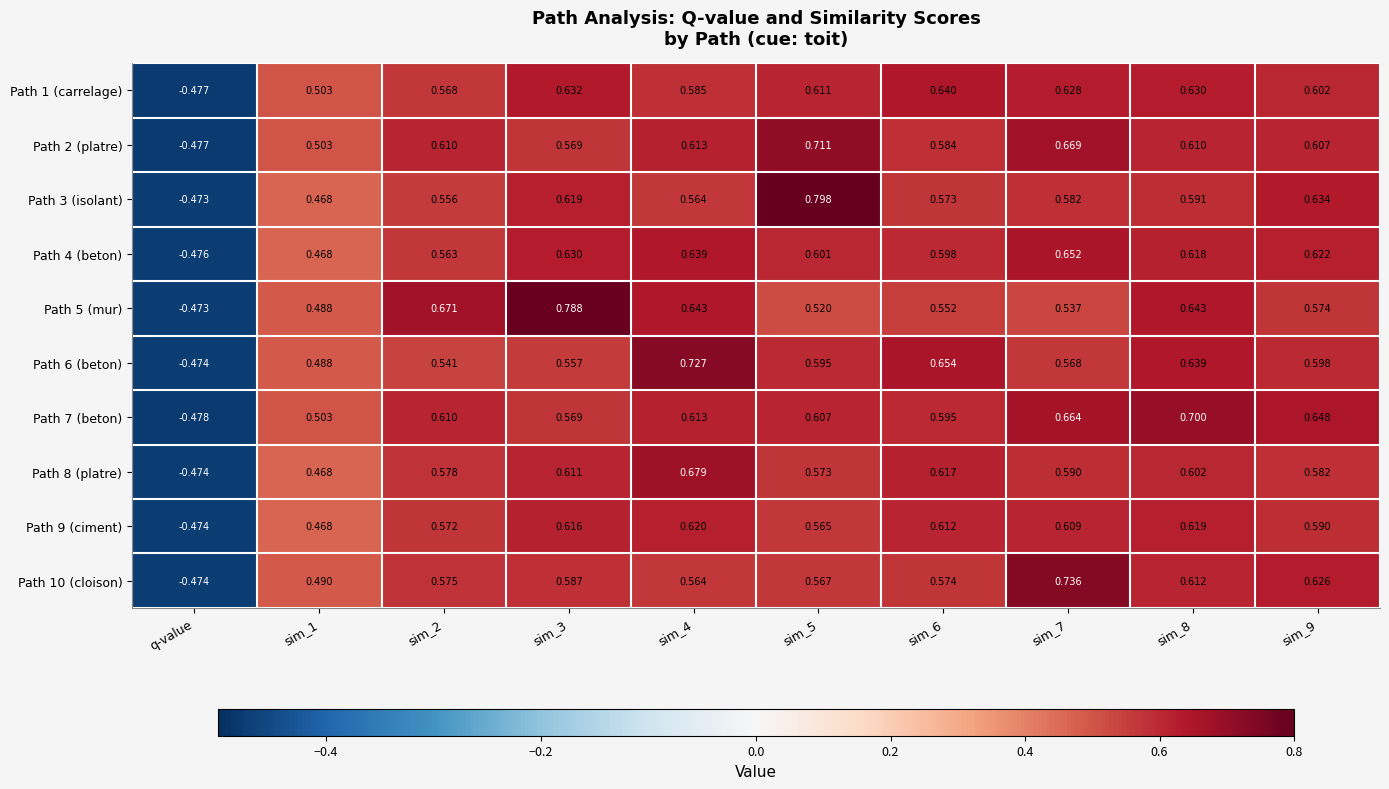

Where is Path 1 (carrelage) nearest to the value 0?

q-value